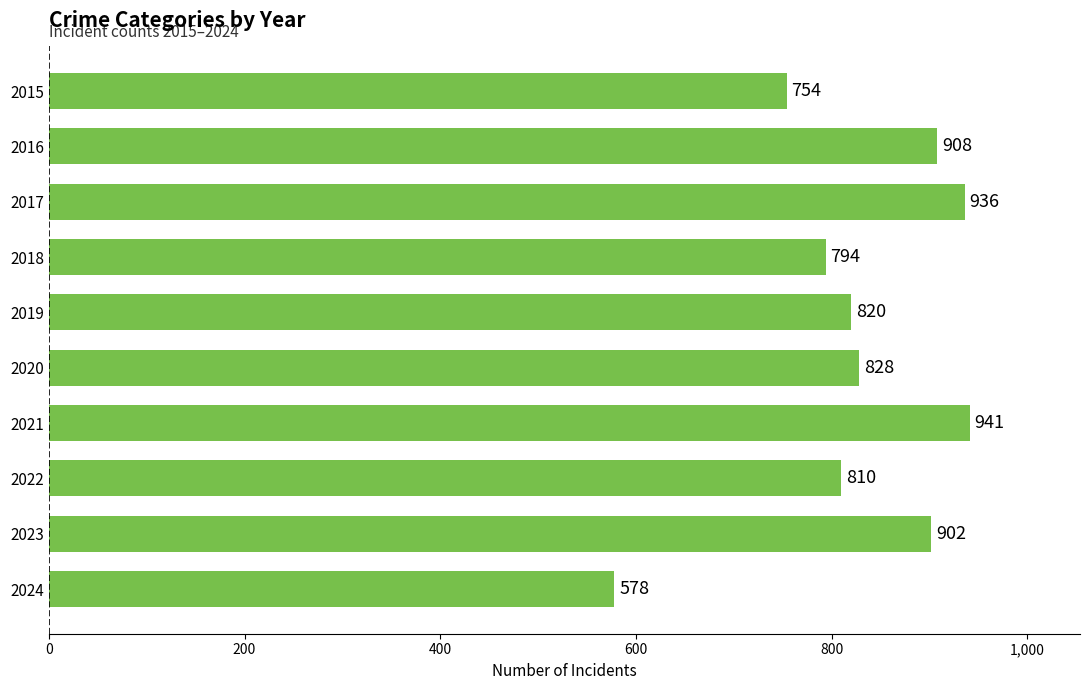

What is the change in value from 2019 to 2017?

+116